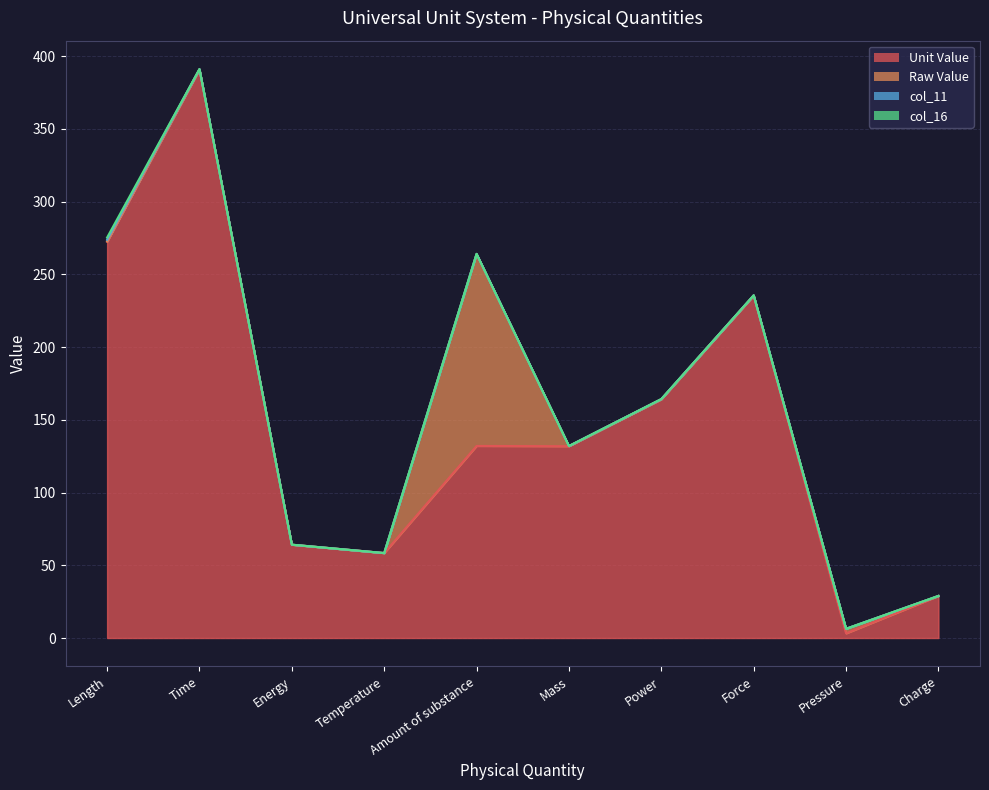

Rank the categories by Raw Value value from lowest to highest.

Temperature, Charge, Energy, Mass, Power, Force, Length, Time, Pressure, Amount of substance